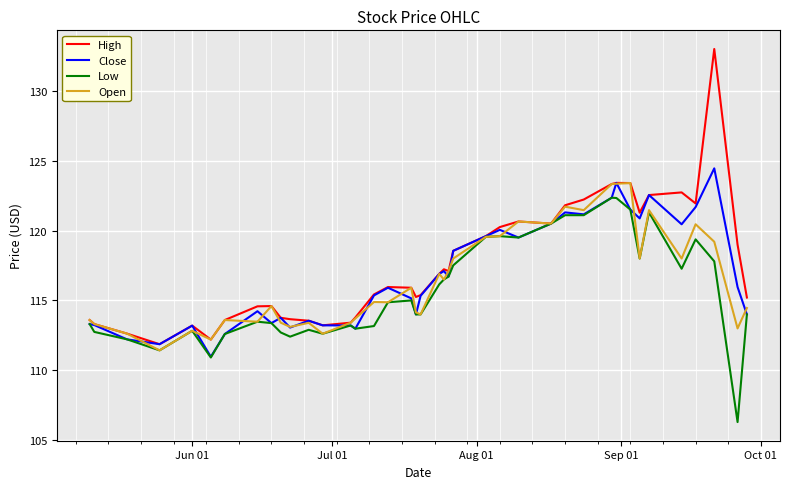

Which series has the widest spread of values?

High